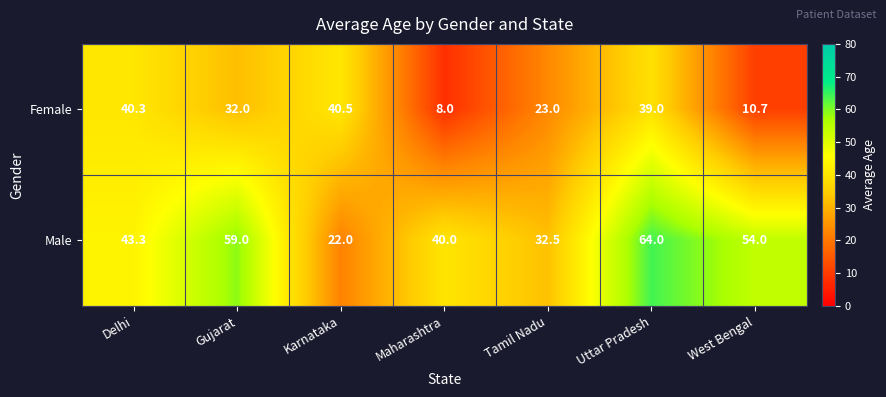

True or false: Female has a value of 32.2 at Tamil Nadu.

False